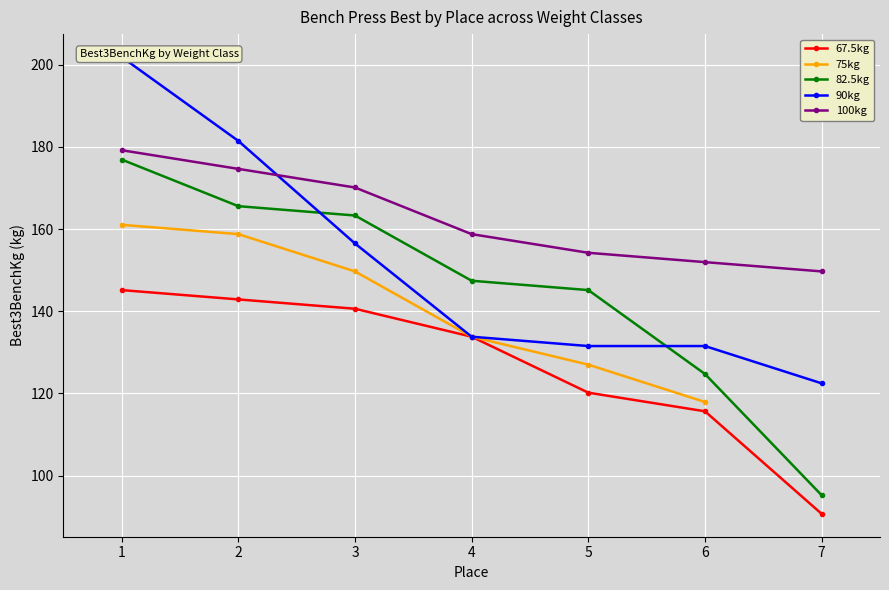

Is it true that Best3BenchKg equals 225.8 at 2?

False